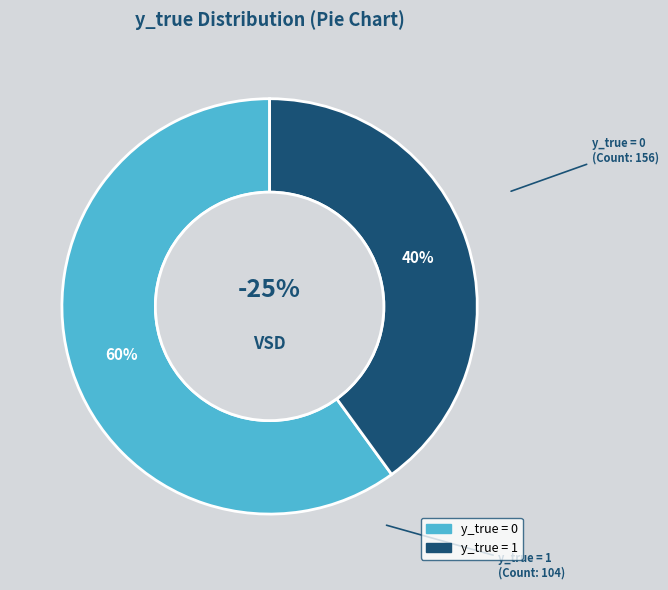

Is it true that y_true = 1 is 55% of the pie?

False